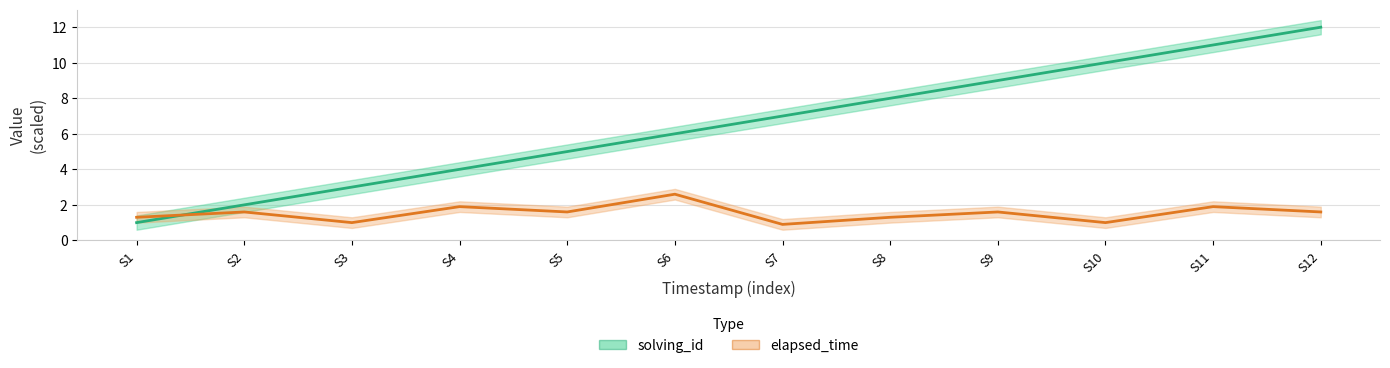

Is the value of solving_id at 1574307805174 greater than the value of elapsed_time at 1574094455000?

Yes